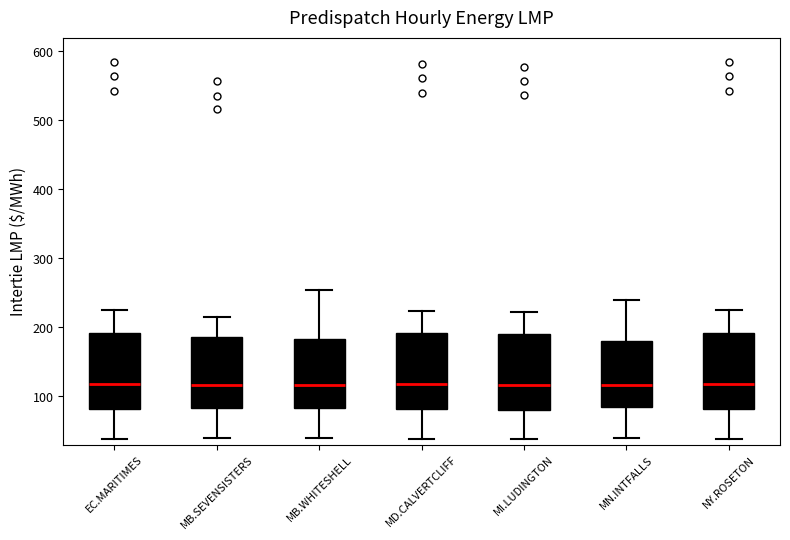

Reading left to right, transcribe this box plot: for each box, give where its median line is, the range the box spans, and where its two whiskers end, as read against the y-axis. The values are not printed on the chart, so give them approximately, as read against the axis.

EC.MARITIMES: median 120, box 80 to 190, whiskers 40 to 220
MB.SEVENSISTERS: median 120, box 80 to 190, whiskers 40 to 220
MB.WHITESHELL: median 120, box 80 to 180, whiskers 40 to 250
MD.CALVERTCLIFF: median 120, box 80 to 190, whiskers 40 to 220
MI.LUDINGTON: median 120, box 80 to 190, whiskers 40 to 220
MN.INTFALLS: median 120, box 80 to 180, whiskers 40 to 240
NY.ROSETON: median 120, box 80 to 190, whiskers 40 to 220